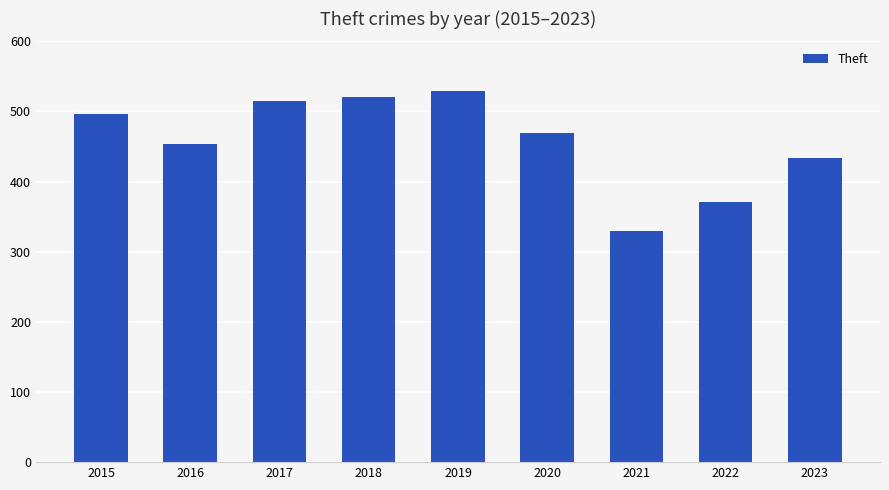

Read the value at 2017.

515